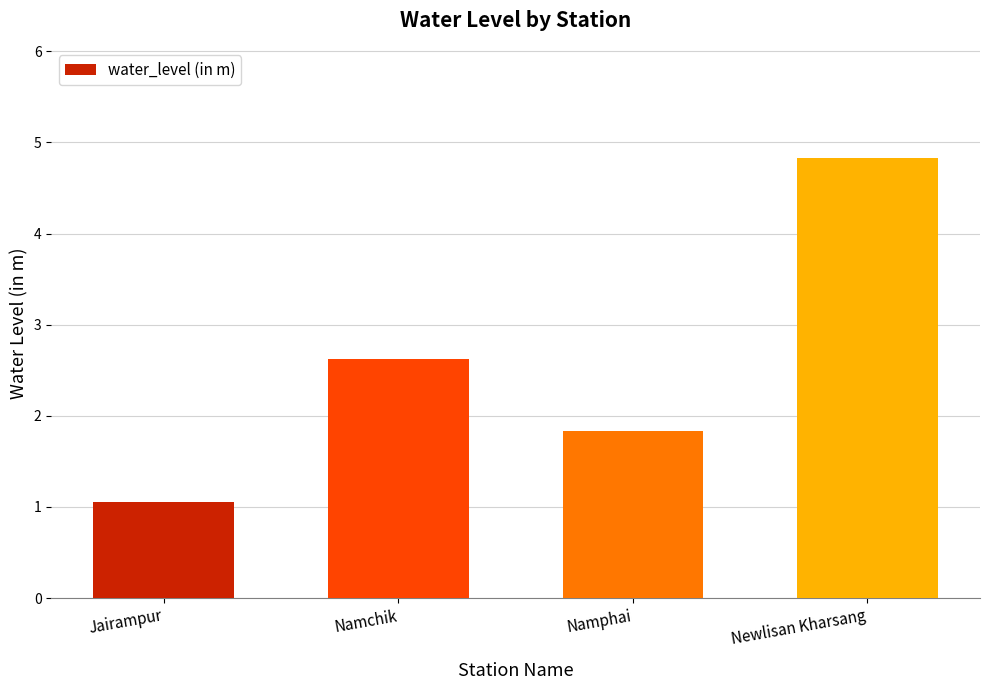

What is the label of the 2nd bar from the left?

Namchik